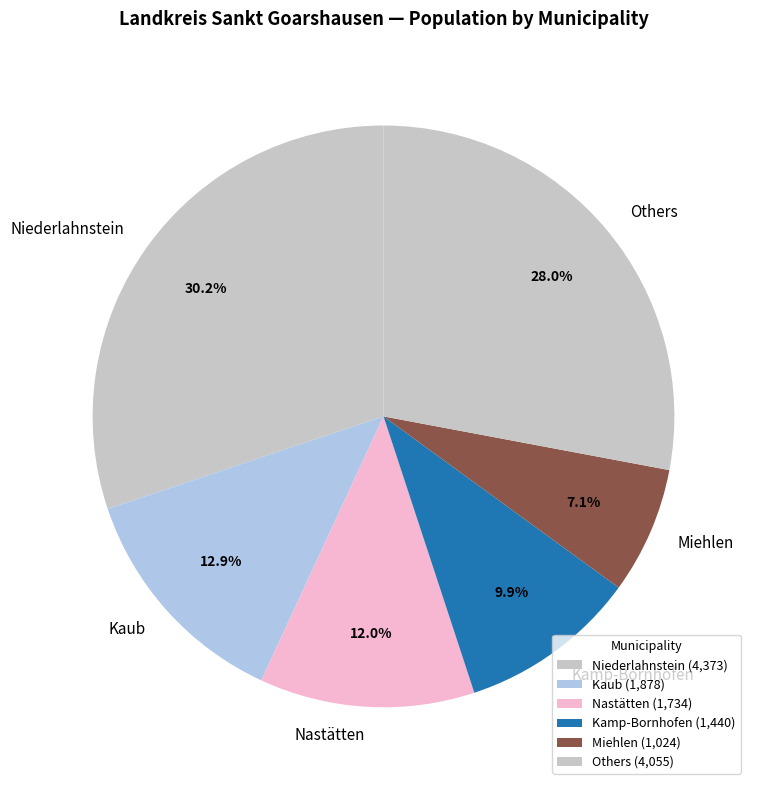

Is Kaub the majority of the pie?

No